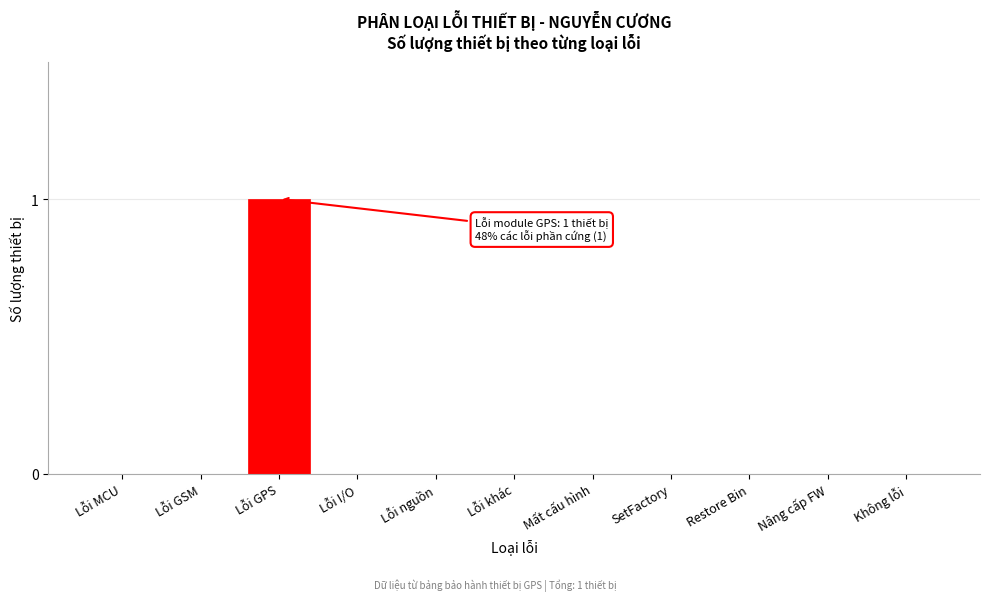

Reading right to left, what are all the values shown in this chart?

Không lỗi=0	Nâng cấp FW=0	Restore Bin=0	SetFactory=0	Mất cấu hình=0	Lỗi khác=0	Lỗi nguồn=0	Lỗi I/O=0	Lỗi GPS=1	Lỗi GSM=0	Lỗi MCU=0